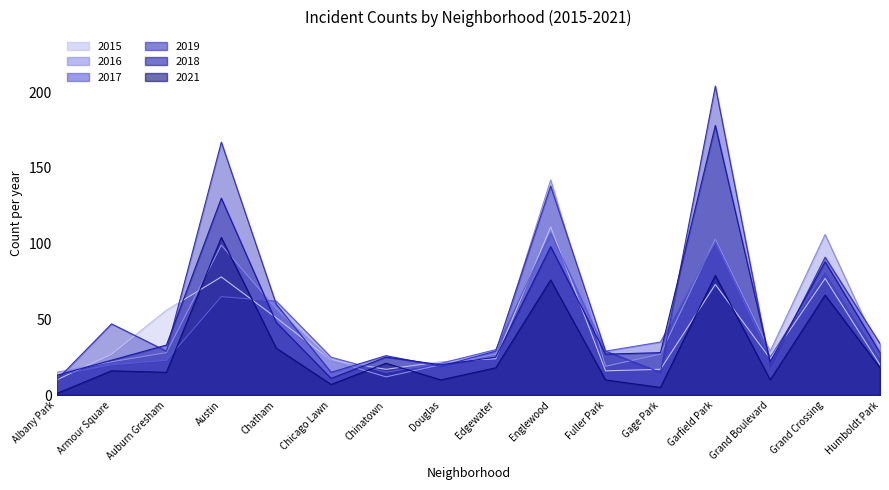

What is the difference between the 2015 values at Gage Park and Humboldt Park?

3